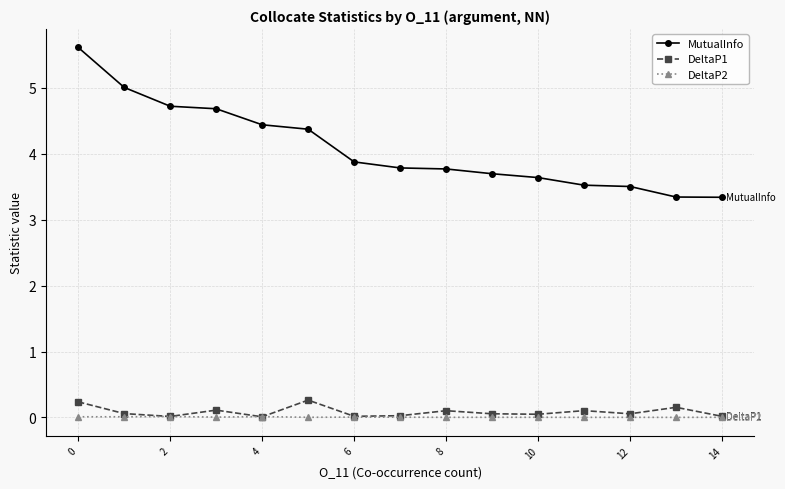

What is the sum of all MutualInfo values?

61.3